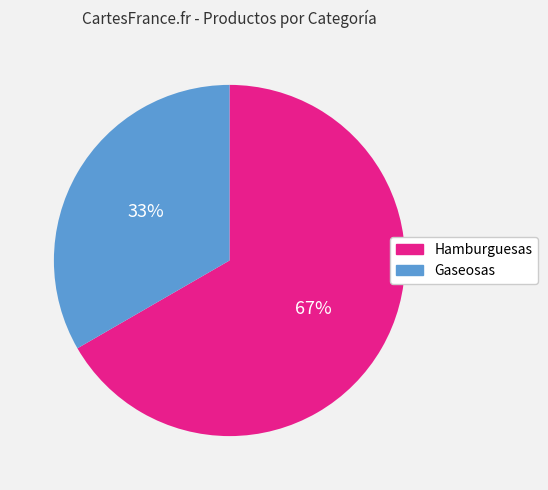

Which slice is the smallest?

Gaseosas